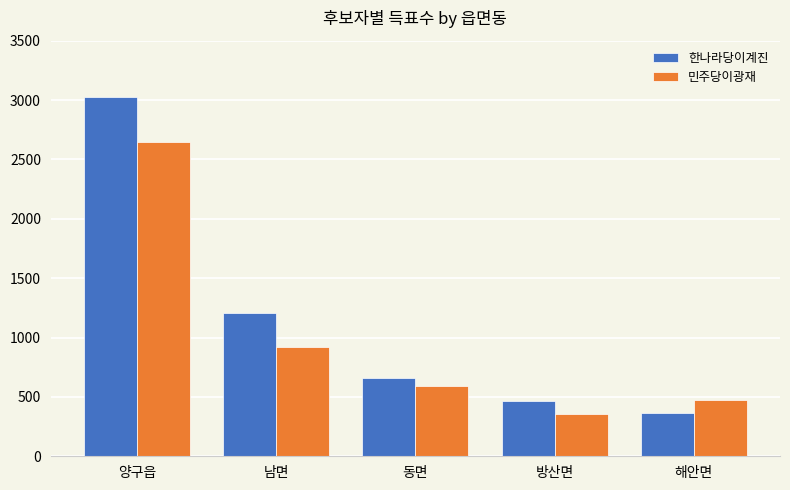

How many groups of bars are there?

5